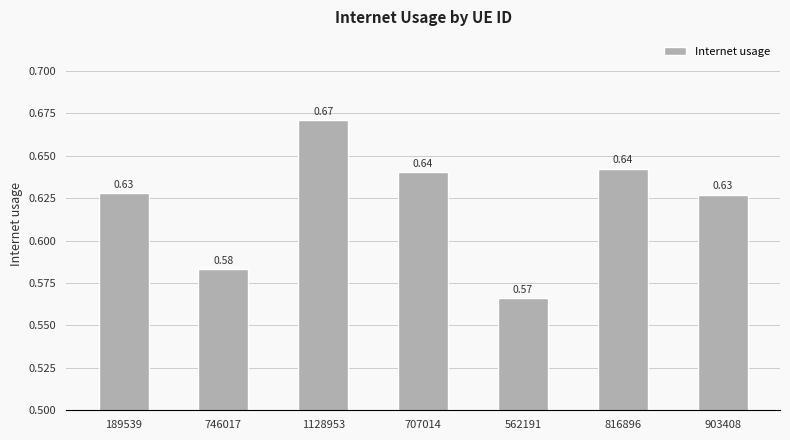

What is the sum of all values?

4.4